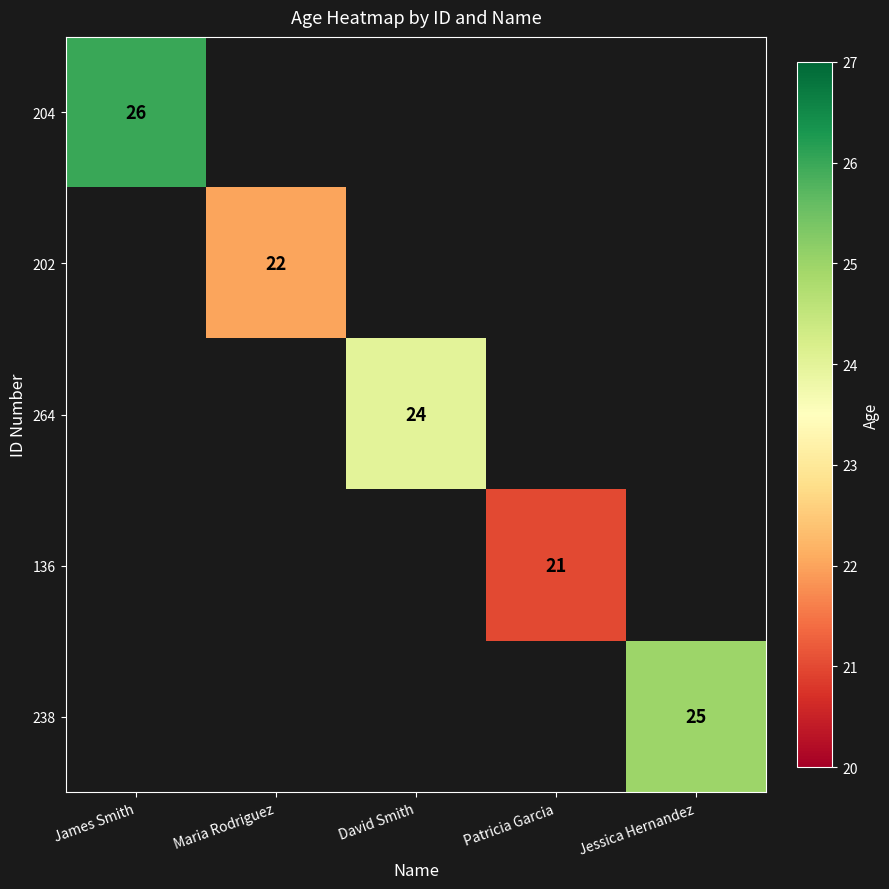

True or false: 202 has a value of 29 at Maria Rodriguez.

False